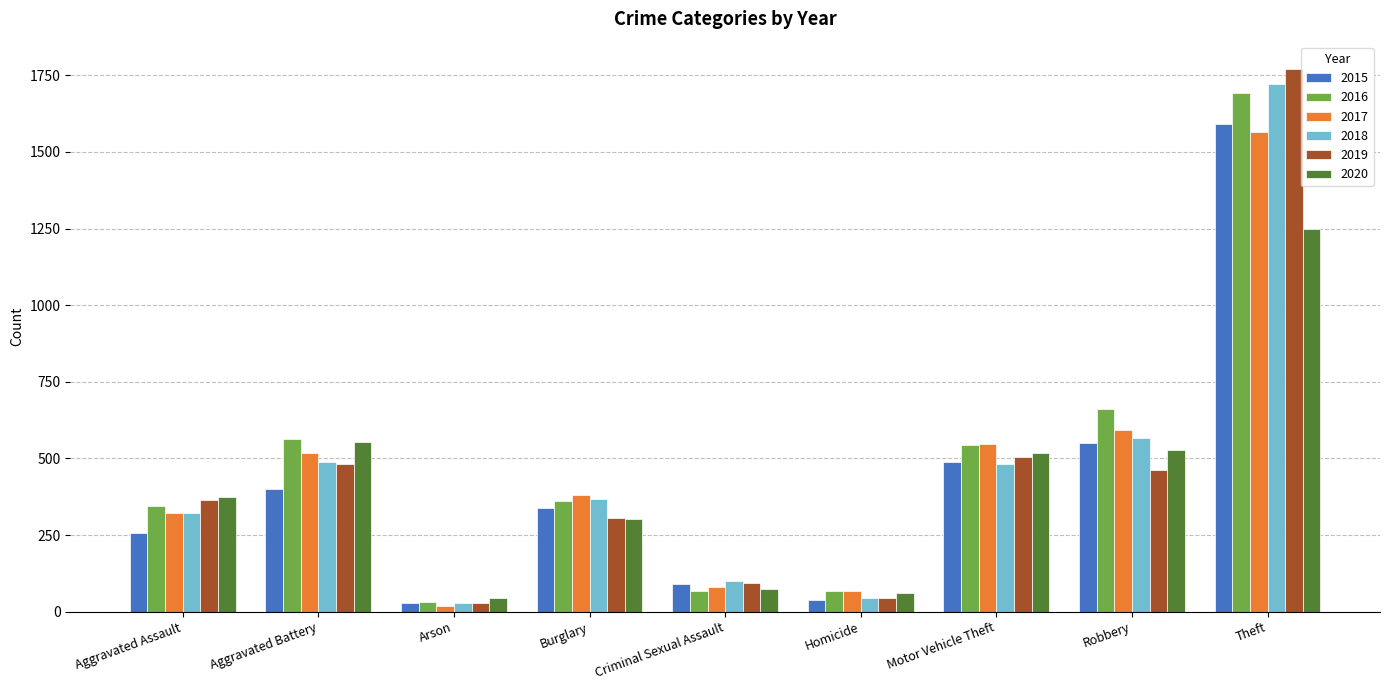

Which series has the largest total across all categories?

2016